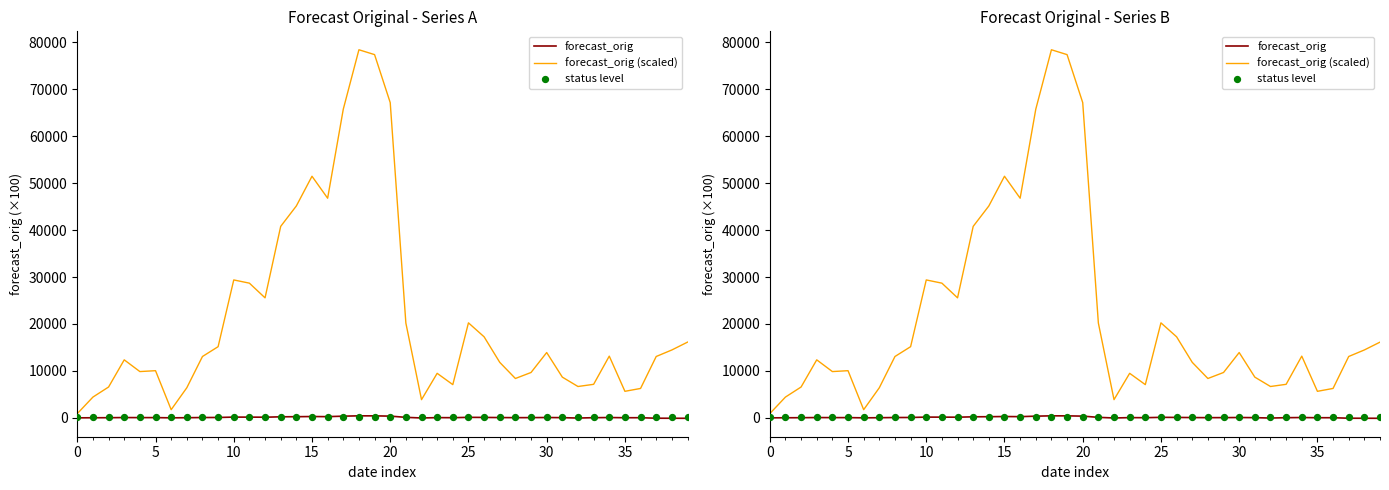

What are all the series names shown in the legend?

forecast_orig, forecast_orig (scaled), status level